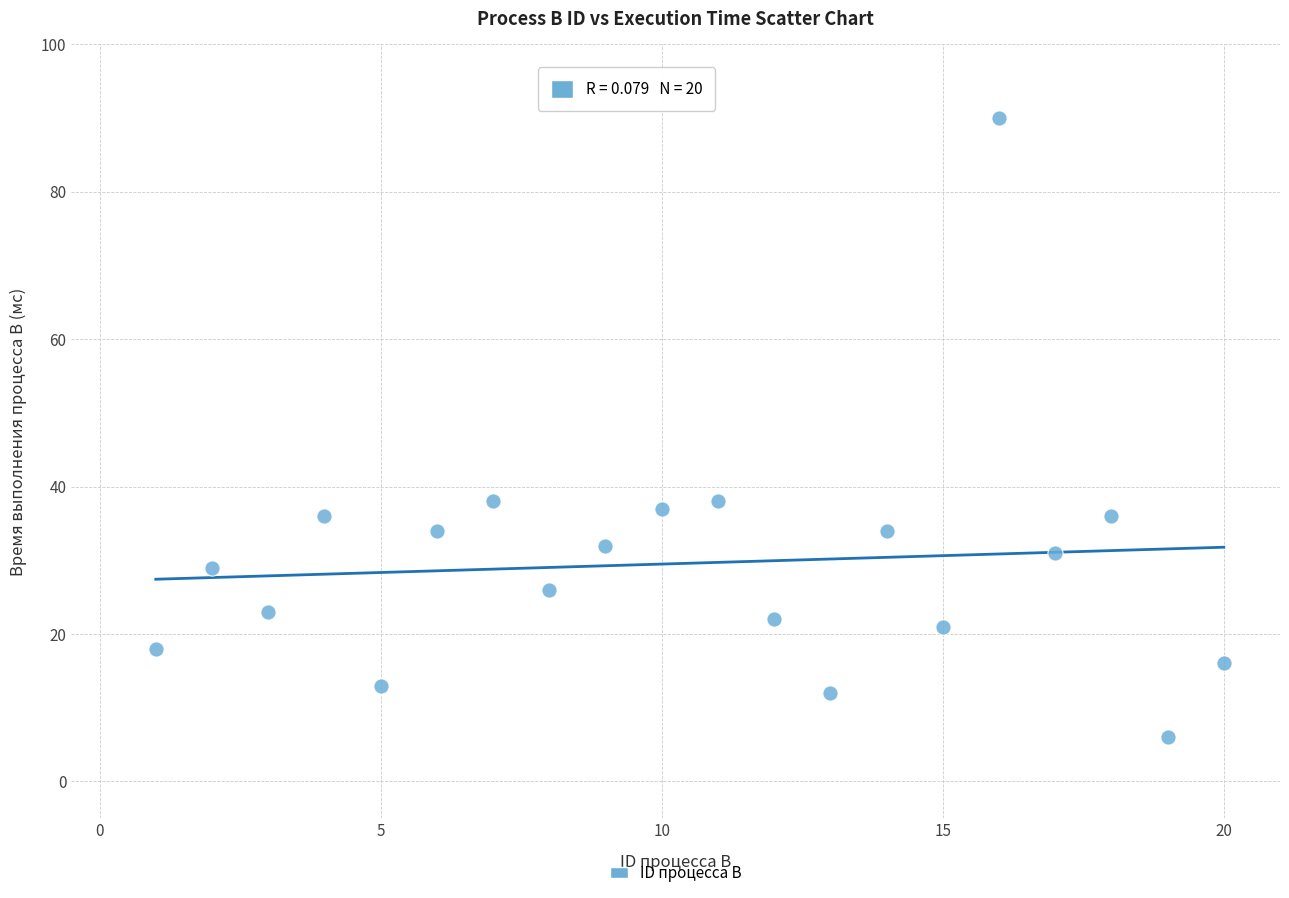

What is the range of X values (max minus min)?

19